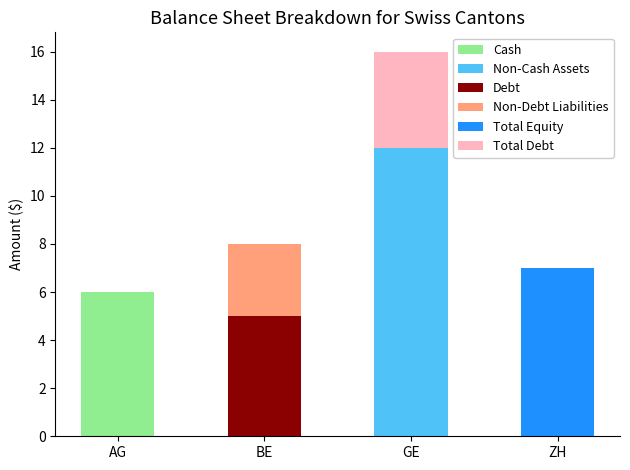

At which category is the sum across all series the highest?

GE